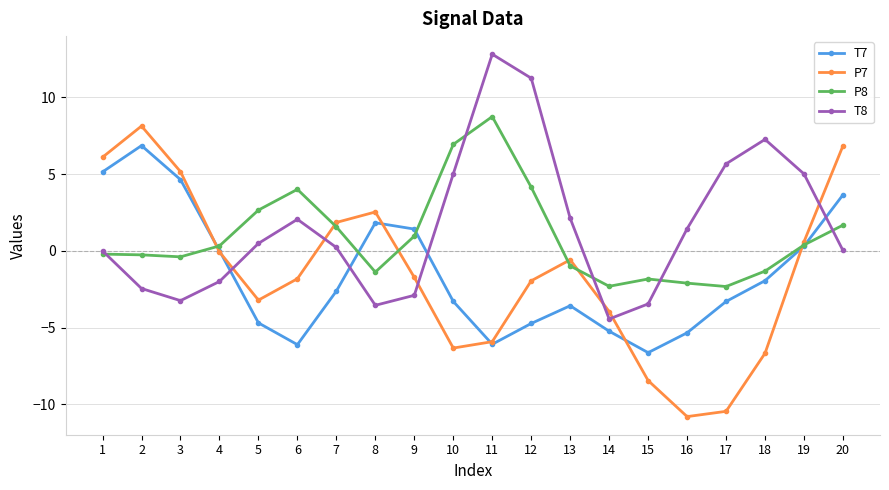

Is it true that T7 equals -9.0 at 6?

False